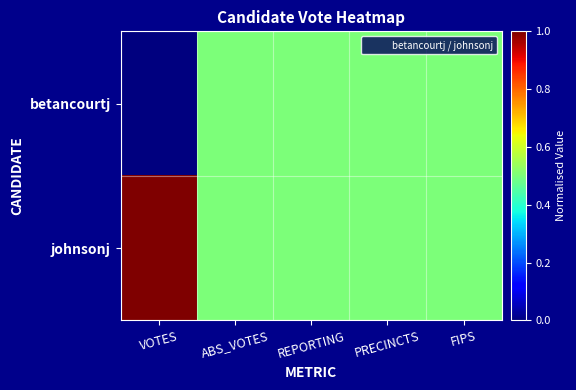

List the series in order of their overall mean, lowest first.

betancourtj, johnsonj